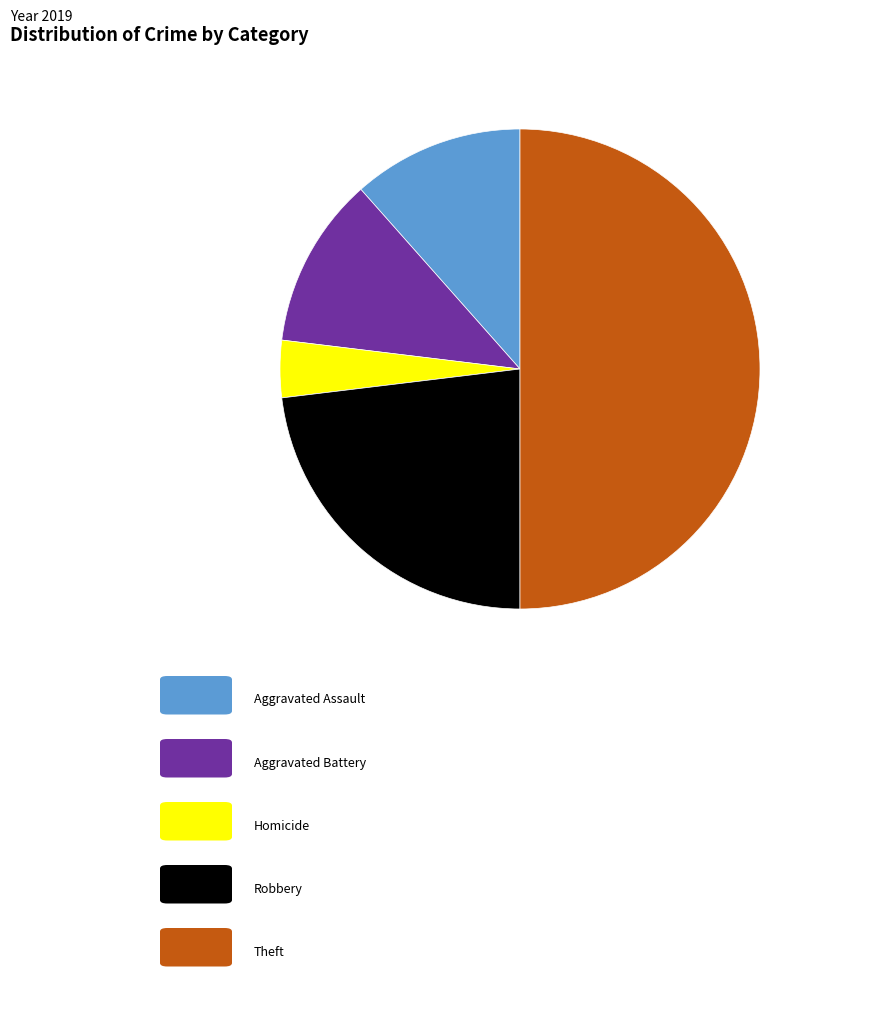

How many segments does this pie chart have?

5